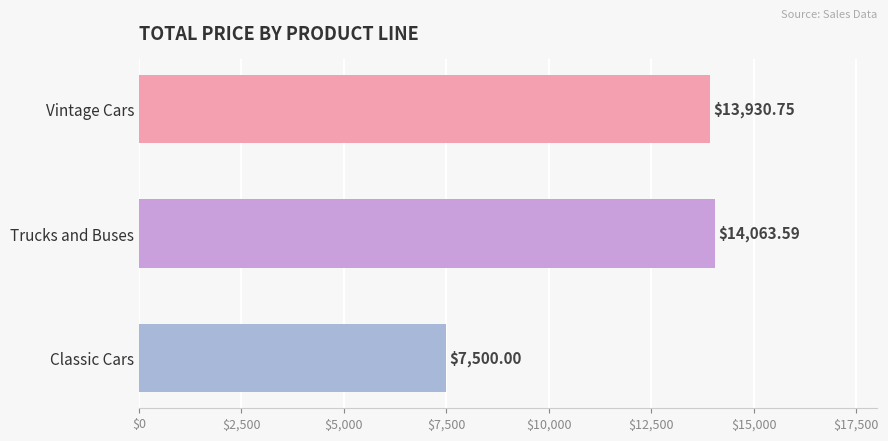

At which label is the value closest to 10781?

Vintage Cars